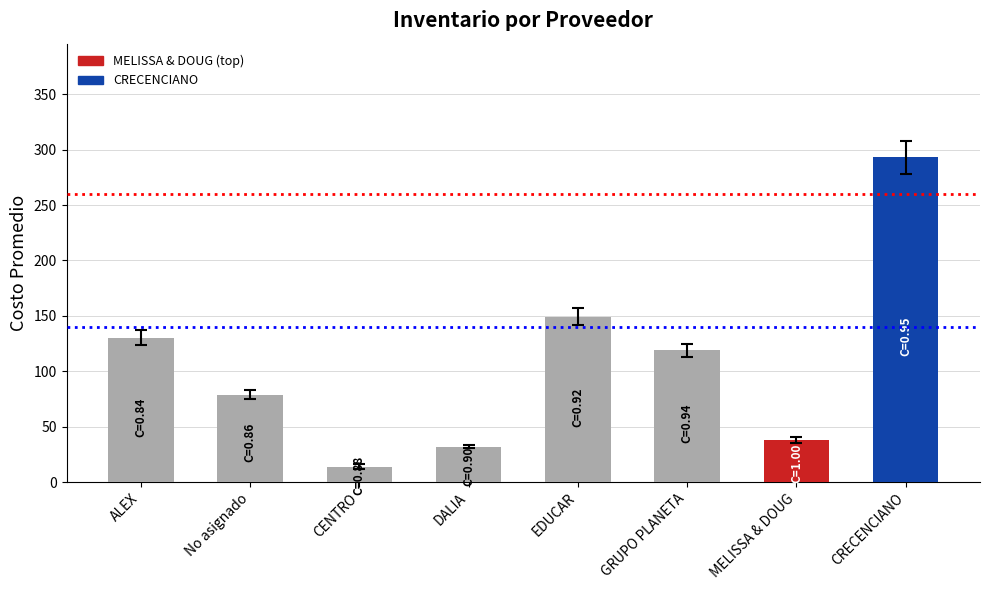

The chart shows a value of 199.5 at GRUPO PLANETA. True or false?

False